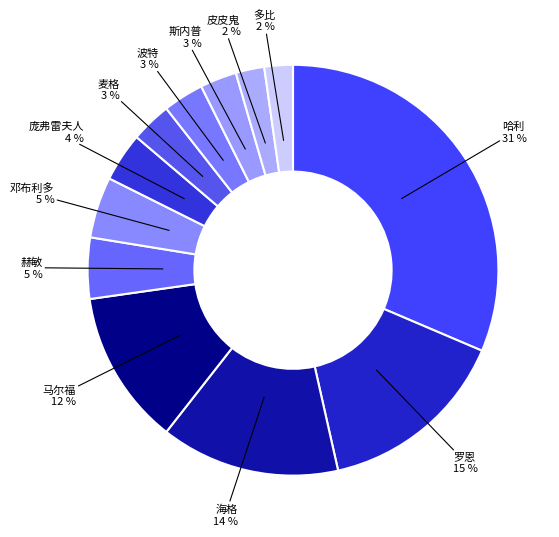

How many segments does this pie chart have?

12